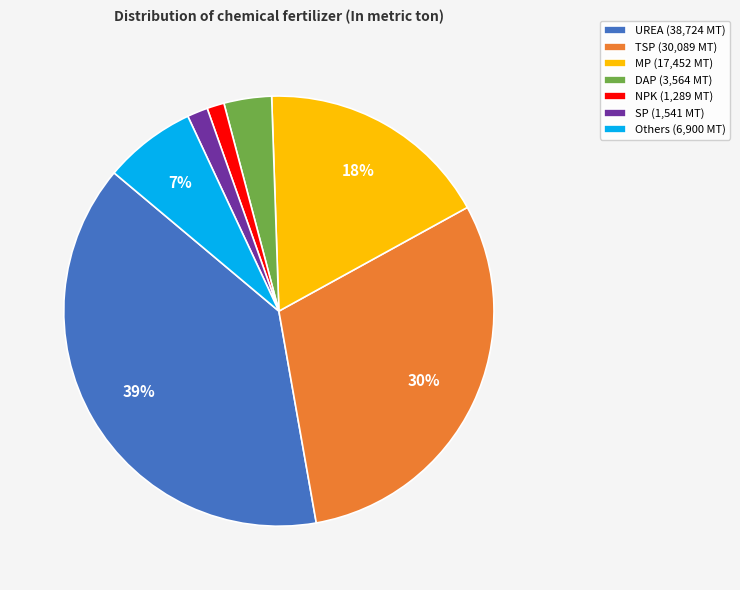

Between SP and Others, which is larger?

Others